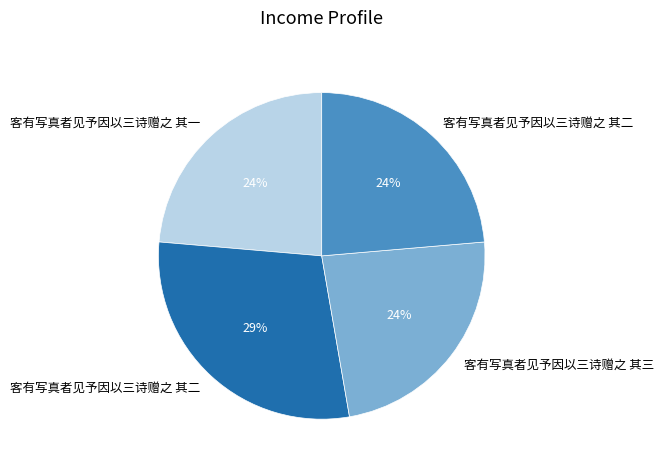

To the nearest percent, what is the average slice percentage?

25%